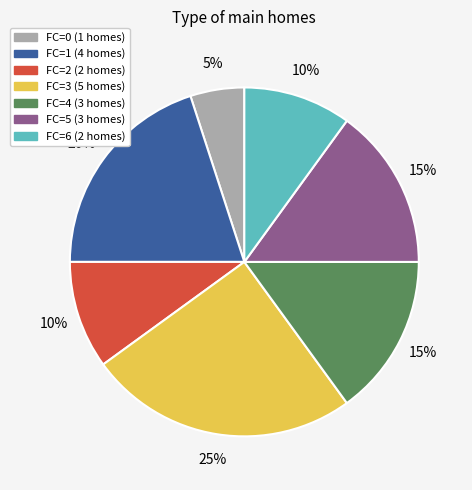

To the nearest percent, what is the difference between the largest and smallest slice percentages?

20%